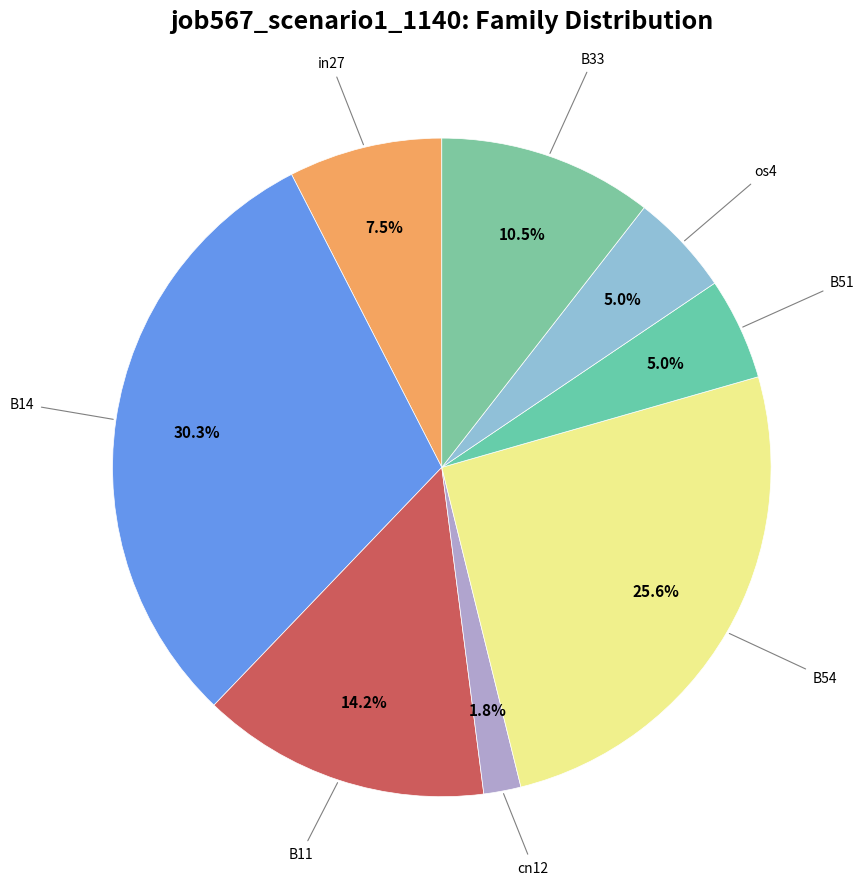

What is the largest slice in the pie chart?

B14